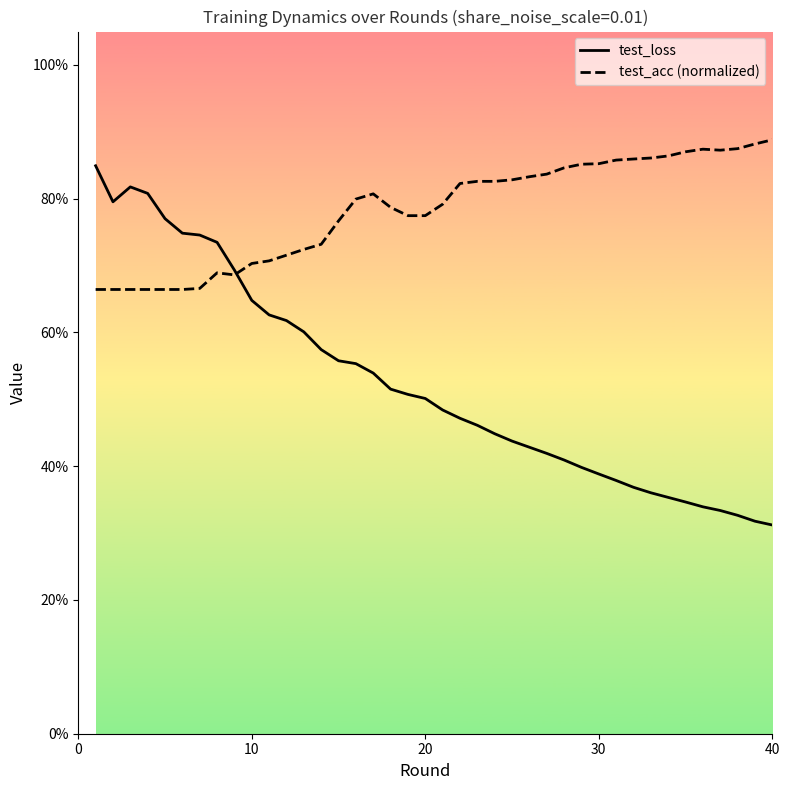

In test_loss, how many points are lower than both neighbors (excluding endpoints)?

1